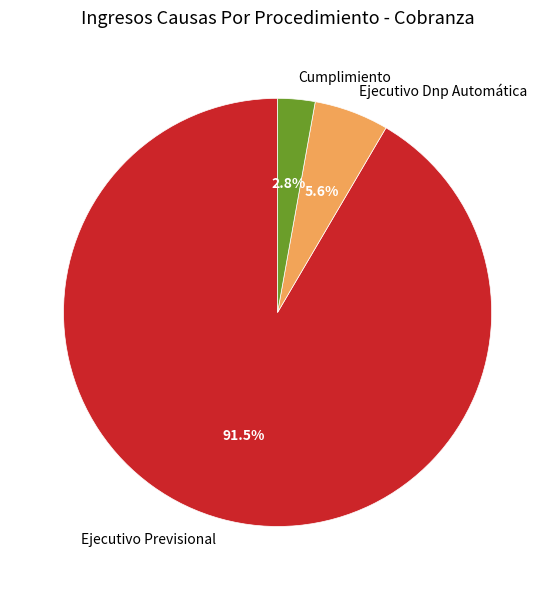

How much of the chart is everything except Ejecutivo Dnp Automática?

94.4%